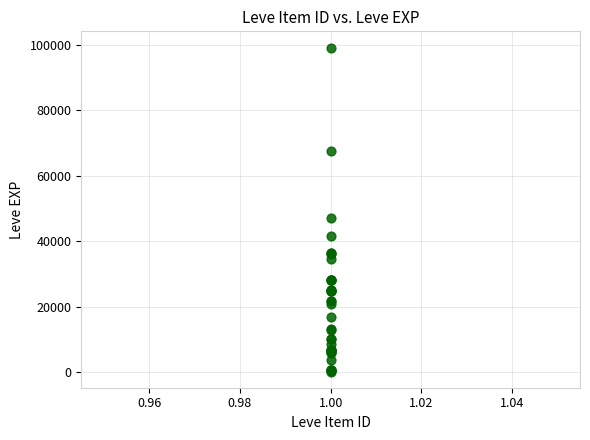

What Y value in the scatter plot is closest to 49690?

47200